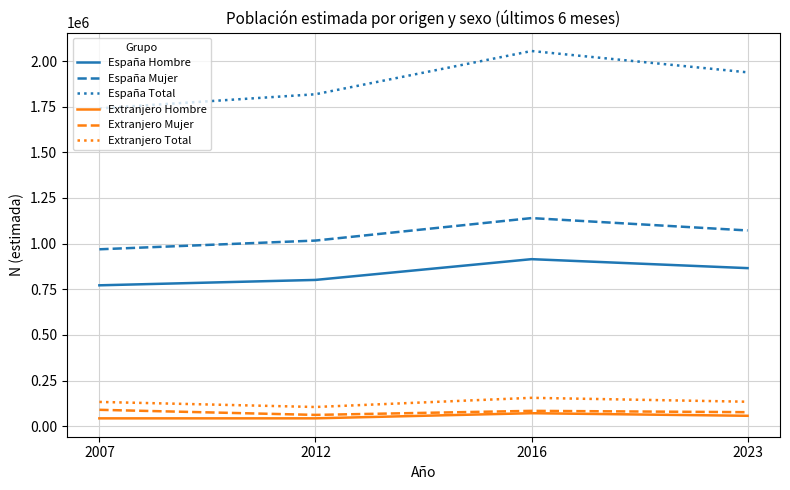

What is the difference between the highest and lowest values at 2016?

1983582